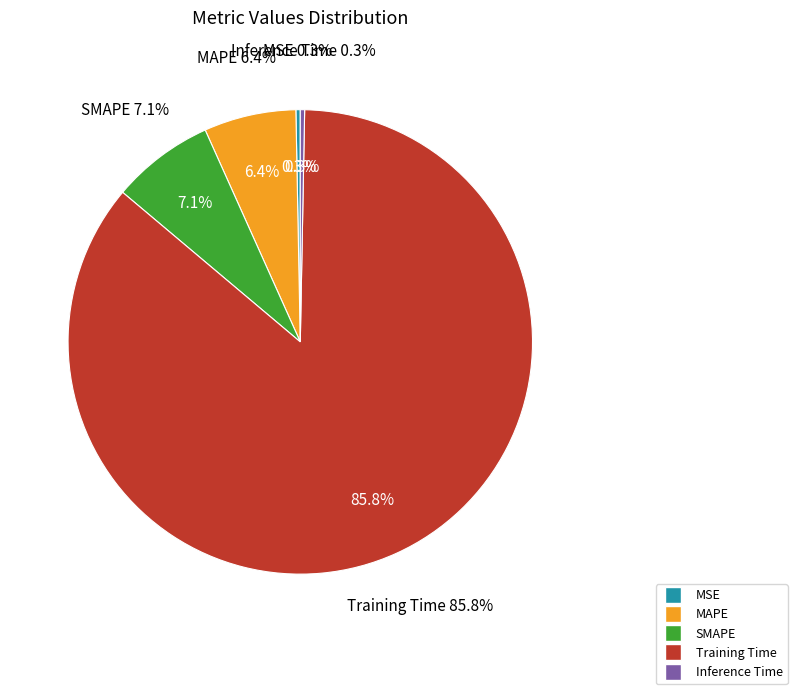

Which category has the smallest portion of the pie?

Inference Time